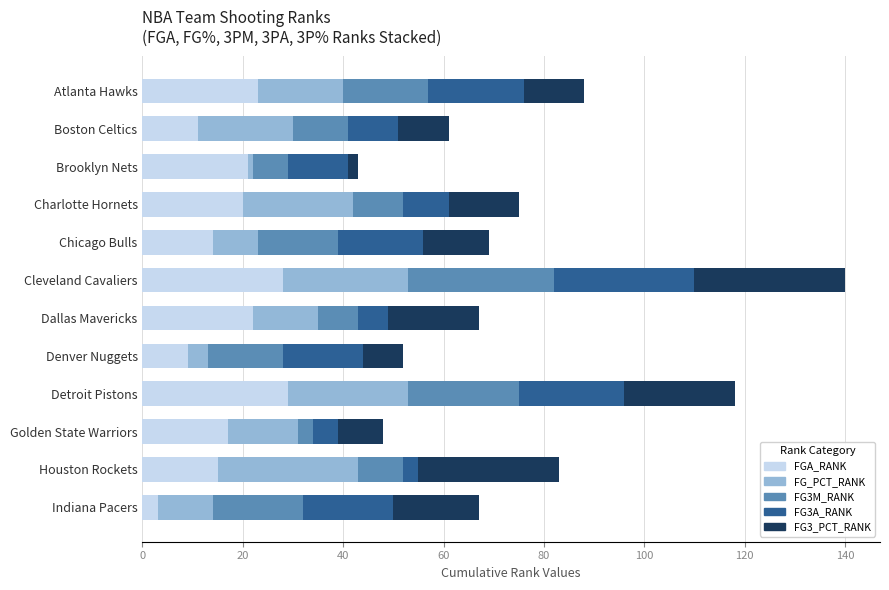

True or false: FGA_RANK has a value of 28 at Golden State Warriors.

False